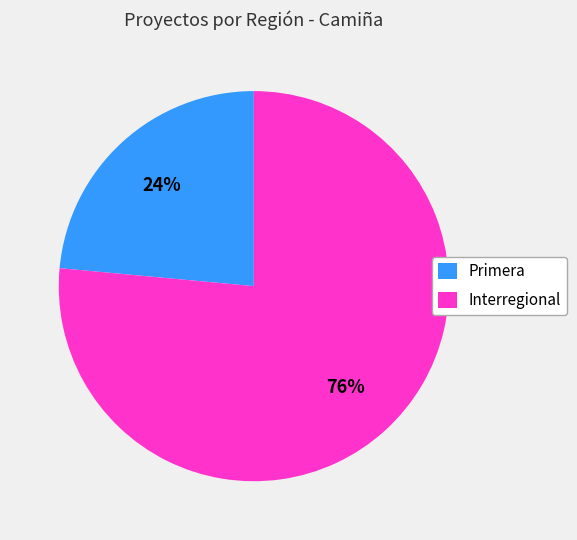

Combined, do Primera and Interregional account for over 50%?

Yes